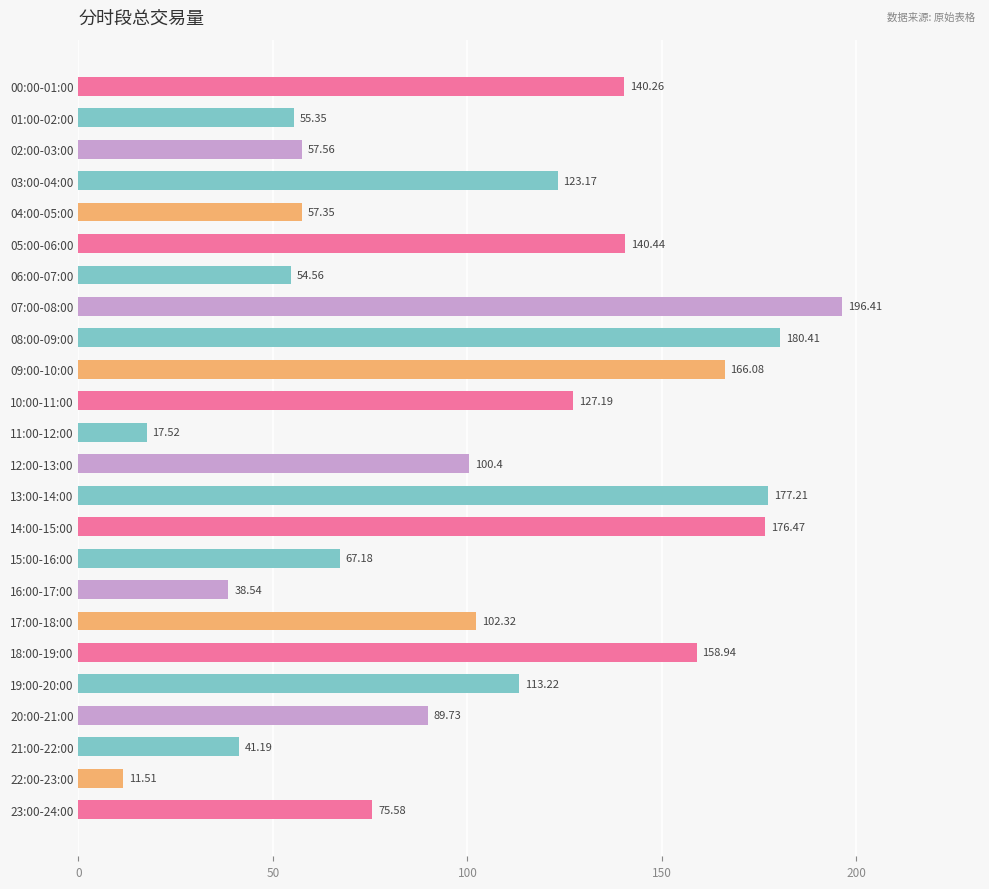

List the labels in order of value, largest first.

07:00-08:00, 08:00-09:00, 13:00-14:00, 14:00-15:00, 09:00-10:00, 18:00-19:00, 05:00-06:00, 00:00-01:00, 10:00-11:00, 03:00-04:00, 19:00-20:00, 17:00-18:00, 12:00-13:00, 20:00-21:00, 23:00-24:00, 15:00-16:00, 02:00-03:00, 04:00-05:00, 01:00-02:00, 06:00-07:00, 21:00-22:00, 16:00-17:00, 11:00-12:00, 22:00-23:00